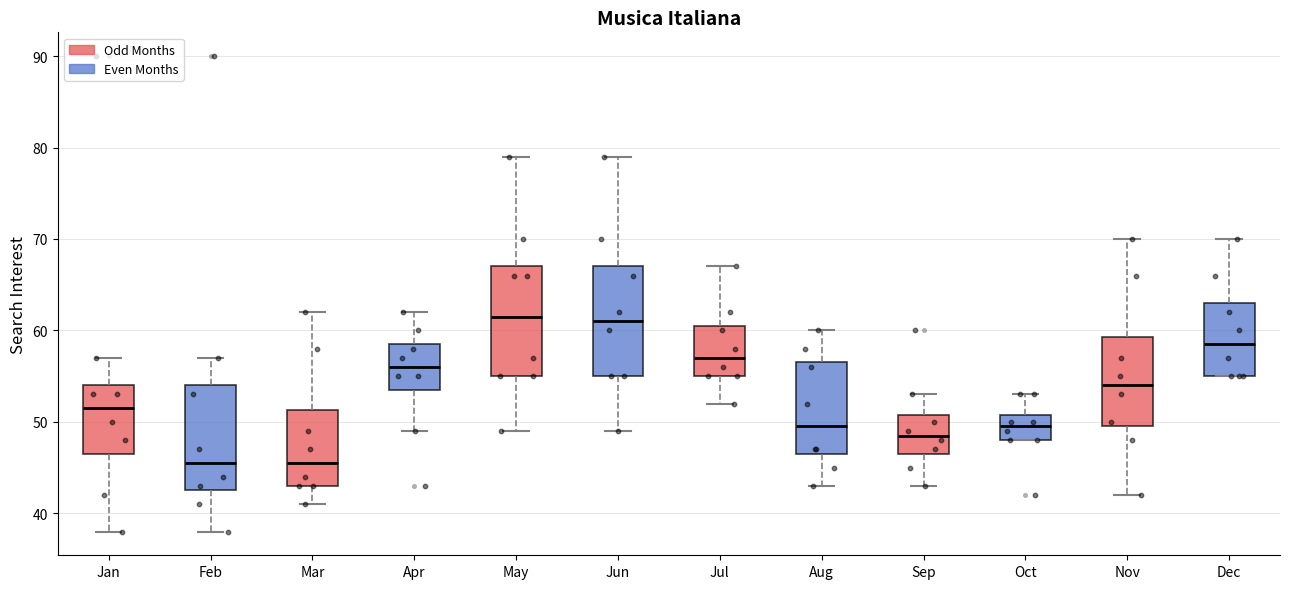

Where does the upper whisker of the box for May end on the y-axis? The values are not printed on the chart, so give them approximately, as read against the axis.

79